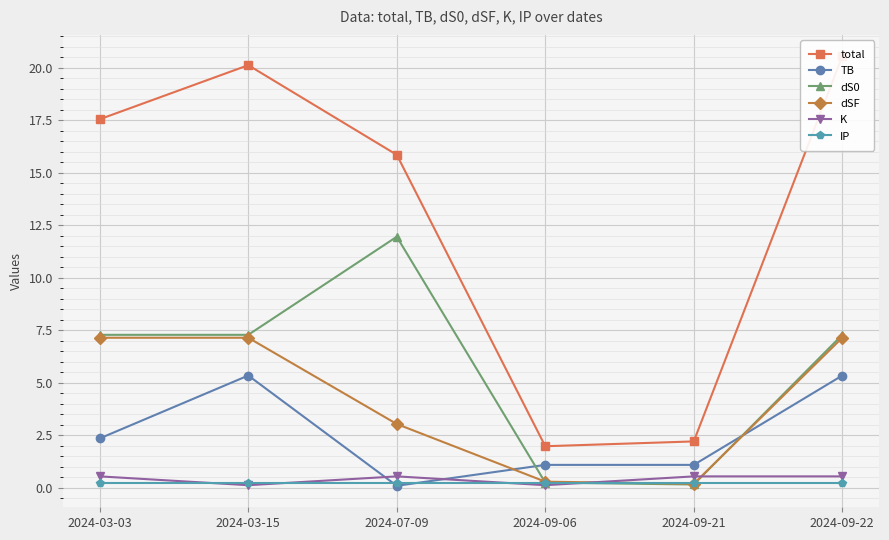

What is the smallest value displayed?

0.1